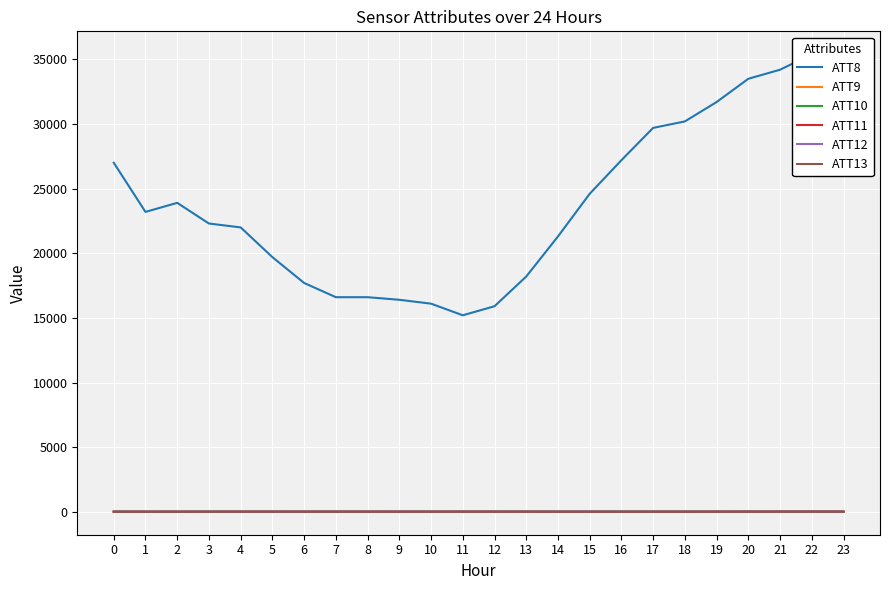

What is the sum of the ATT13 values at 5 and 22?

6.2